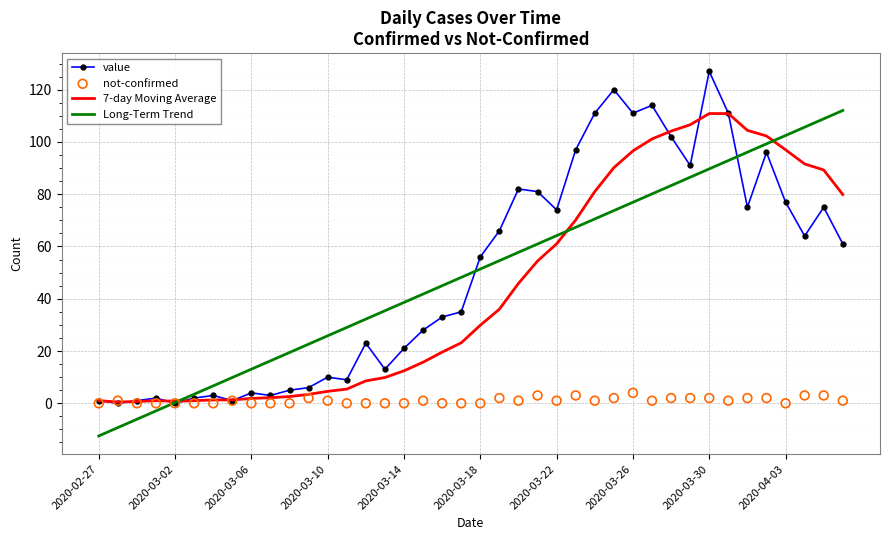

At how many categories does at least one series exceed 96?

15